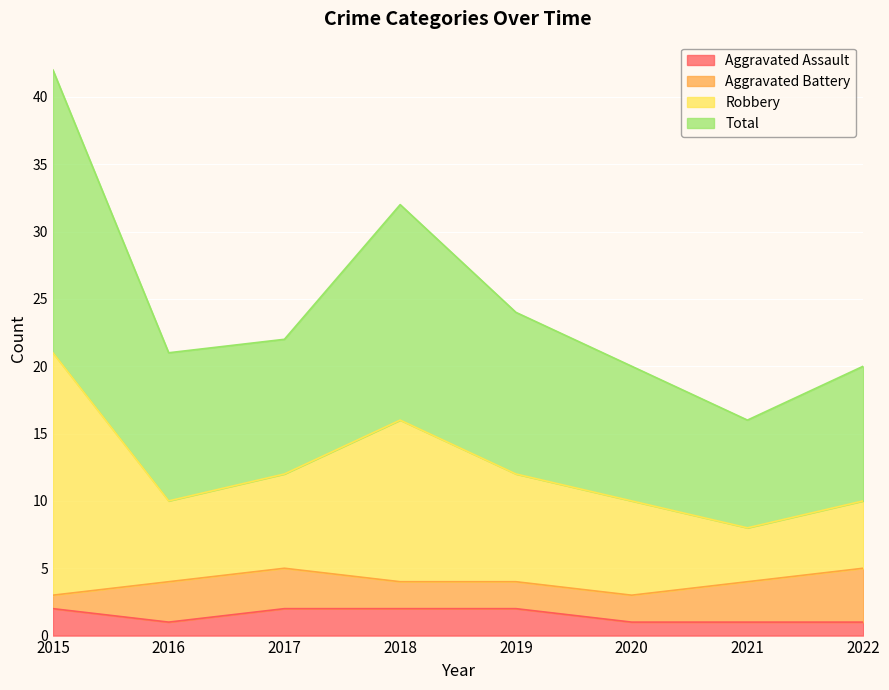

The Aggravated Assault series shows 2 at 2015. True or false?

True